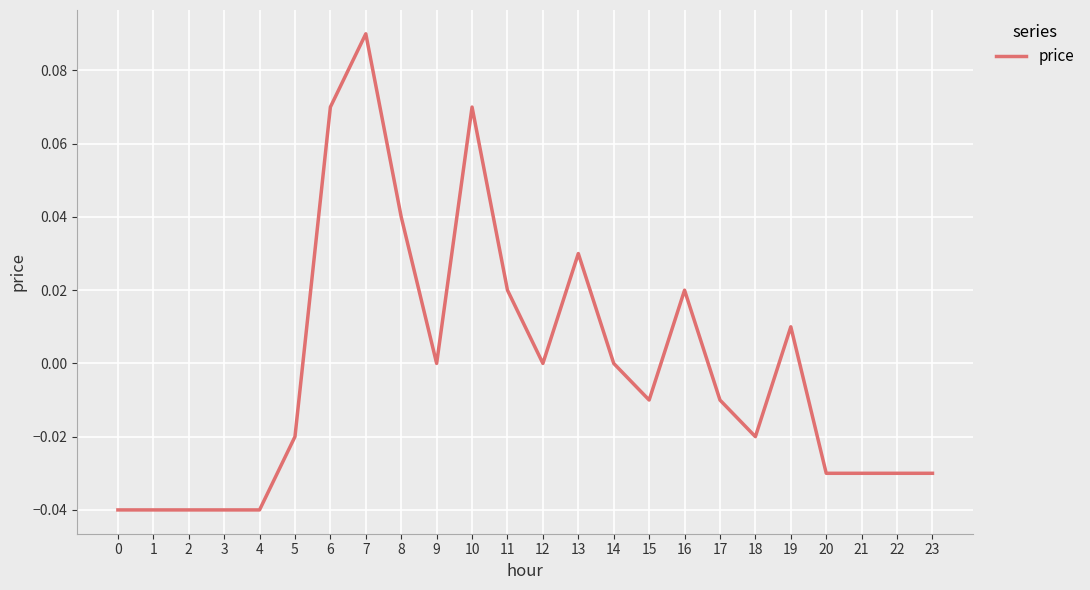

The value at 18 is -0.0. True or false?

True